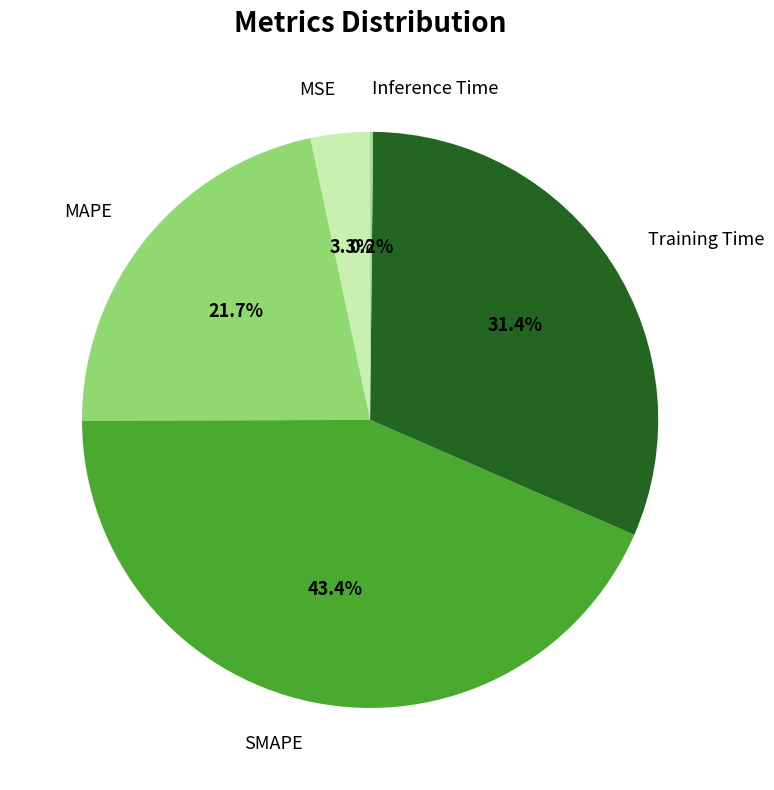

Does any single category account for the majority?

No